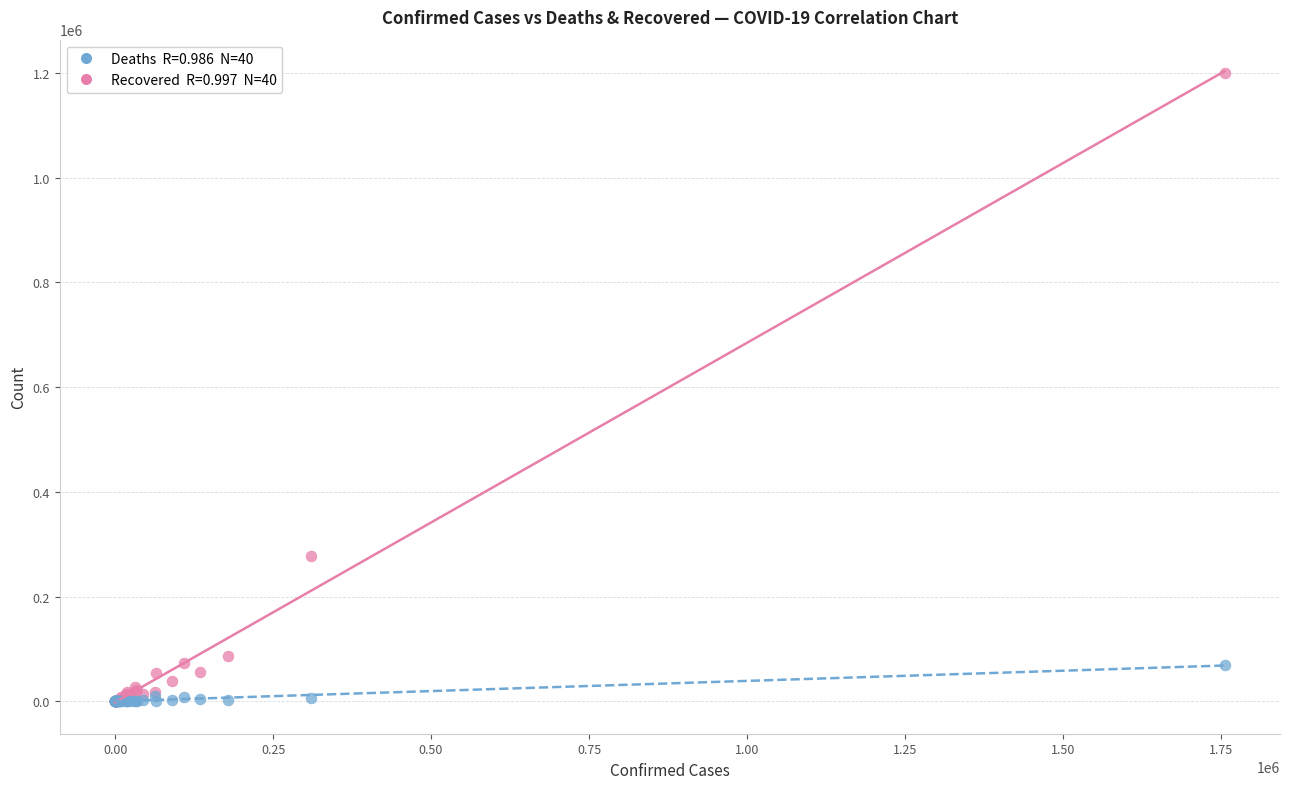

Across all series, what Y value is closest to 599655?

278053